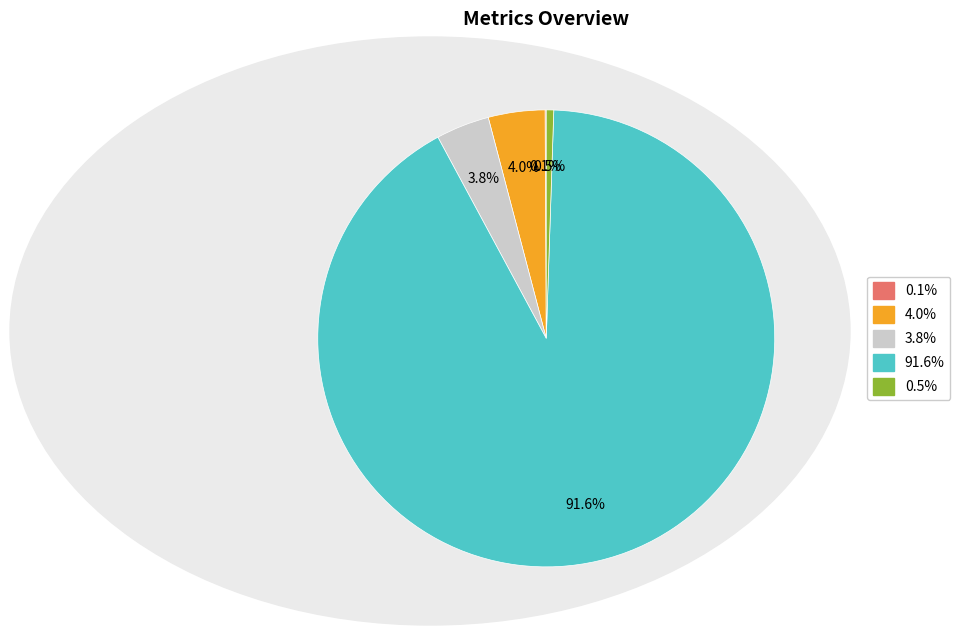

Is there any slice that represents more than half of the pie?

Yes